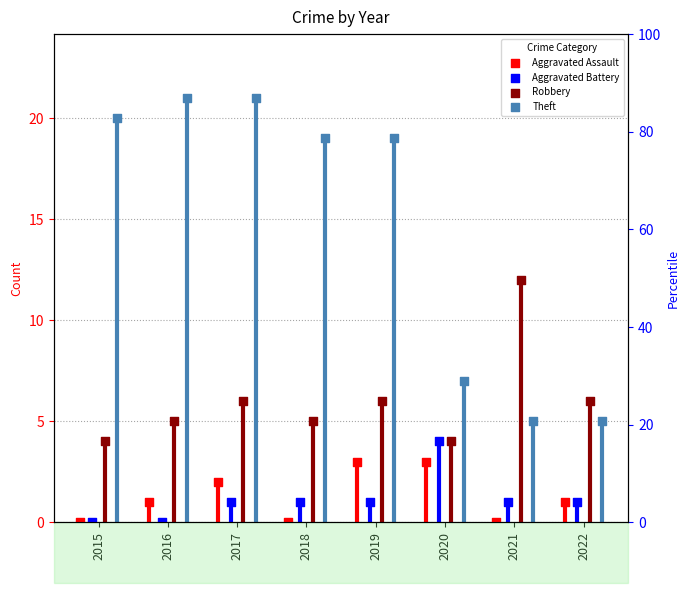

Which series has the largest total across all categories?

Theft